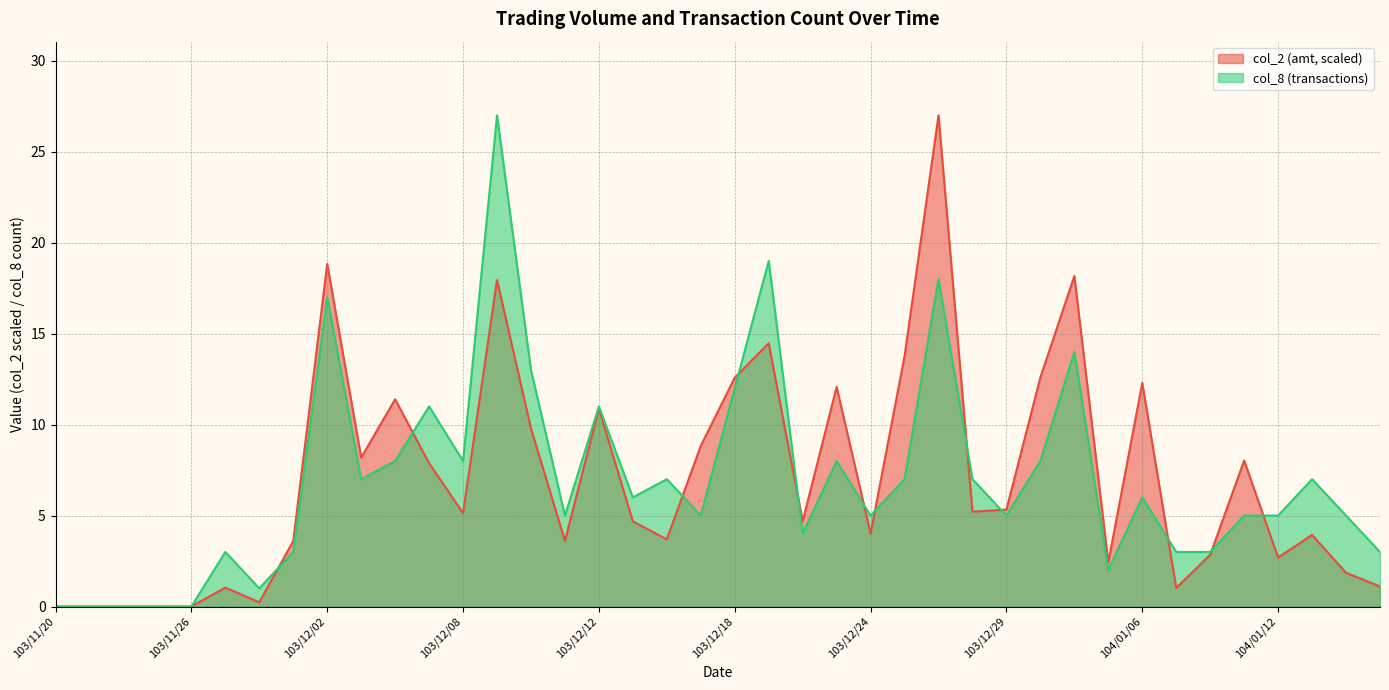

Rank the series by their maximum value, from lowest to highest.

col_2, col_8